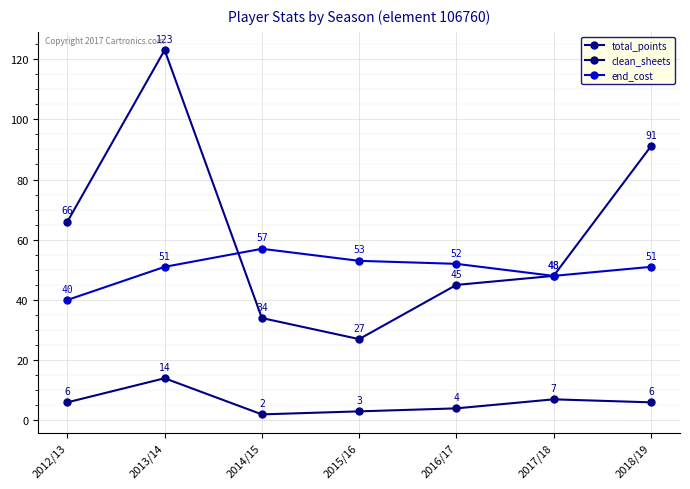

Where is clean_sheets nearest to the value 8?

2017/18